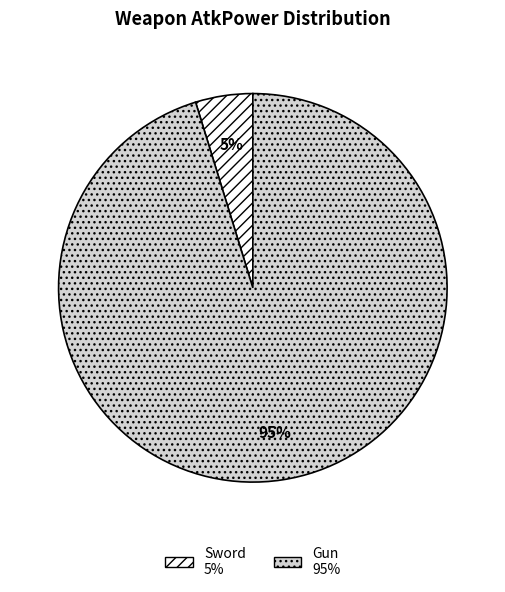

Which slice represents more than half of the pie?

Gun